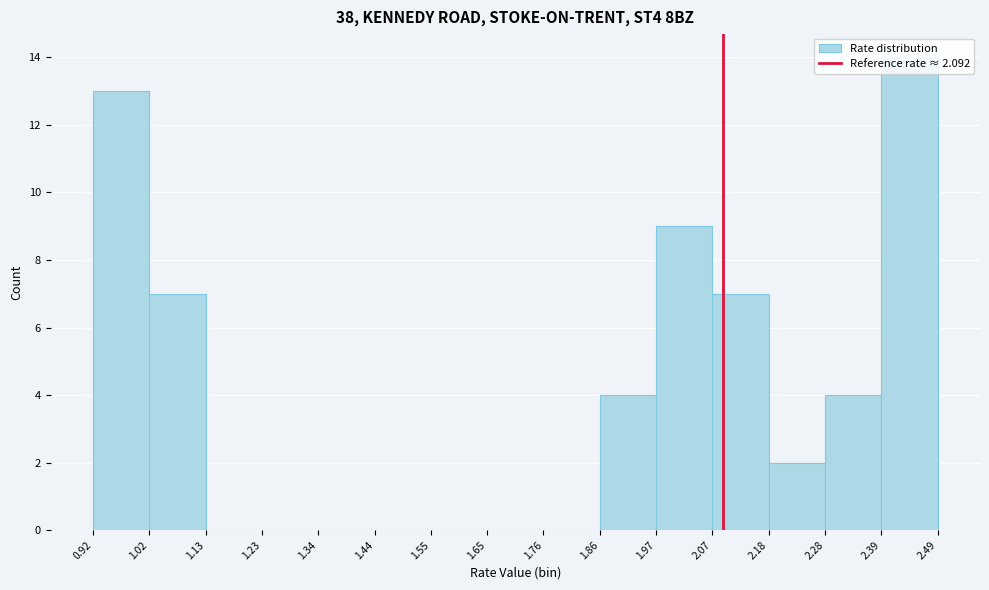

Which range on the x-axis has the tallest bar?

2.39 to 2.49